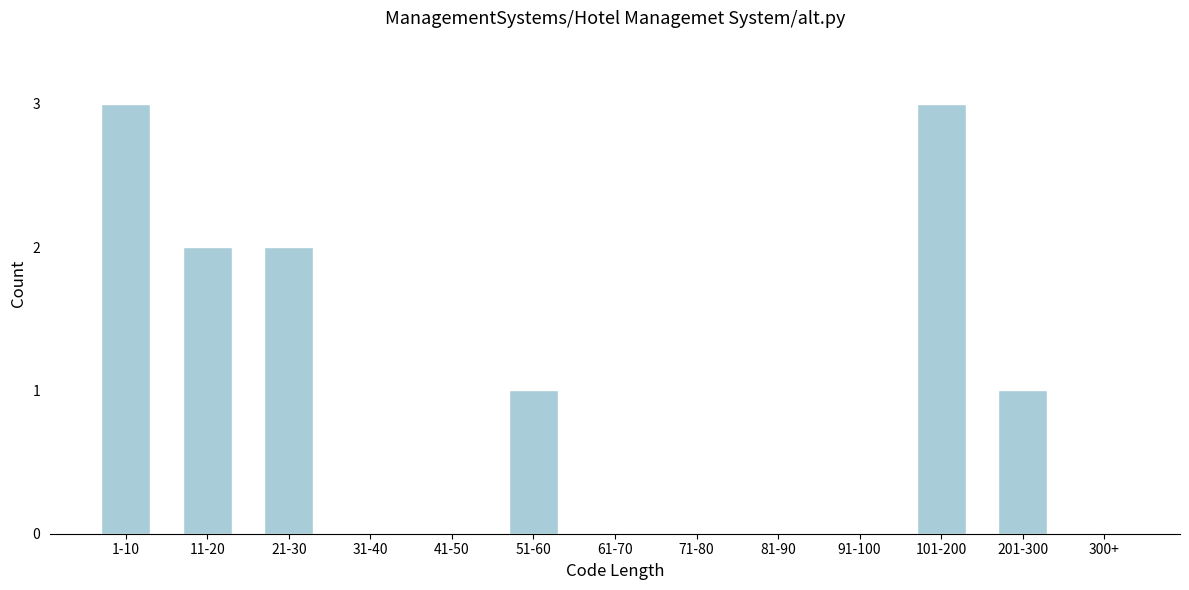

Reading right to left, what are all the values shown in this chart?

300+=0	201-300=1	101-200=3	91-100=0	81-90=0	71-80=0	61-70=0	51-60=1	41-50=0	31-40=0	21-30=2	11-20=2	1-10=3